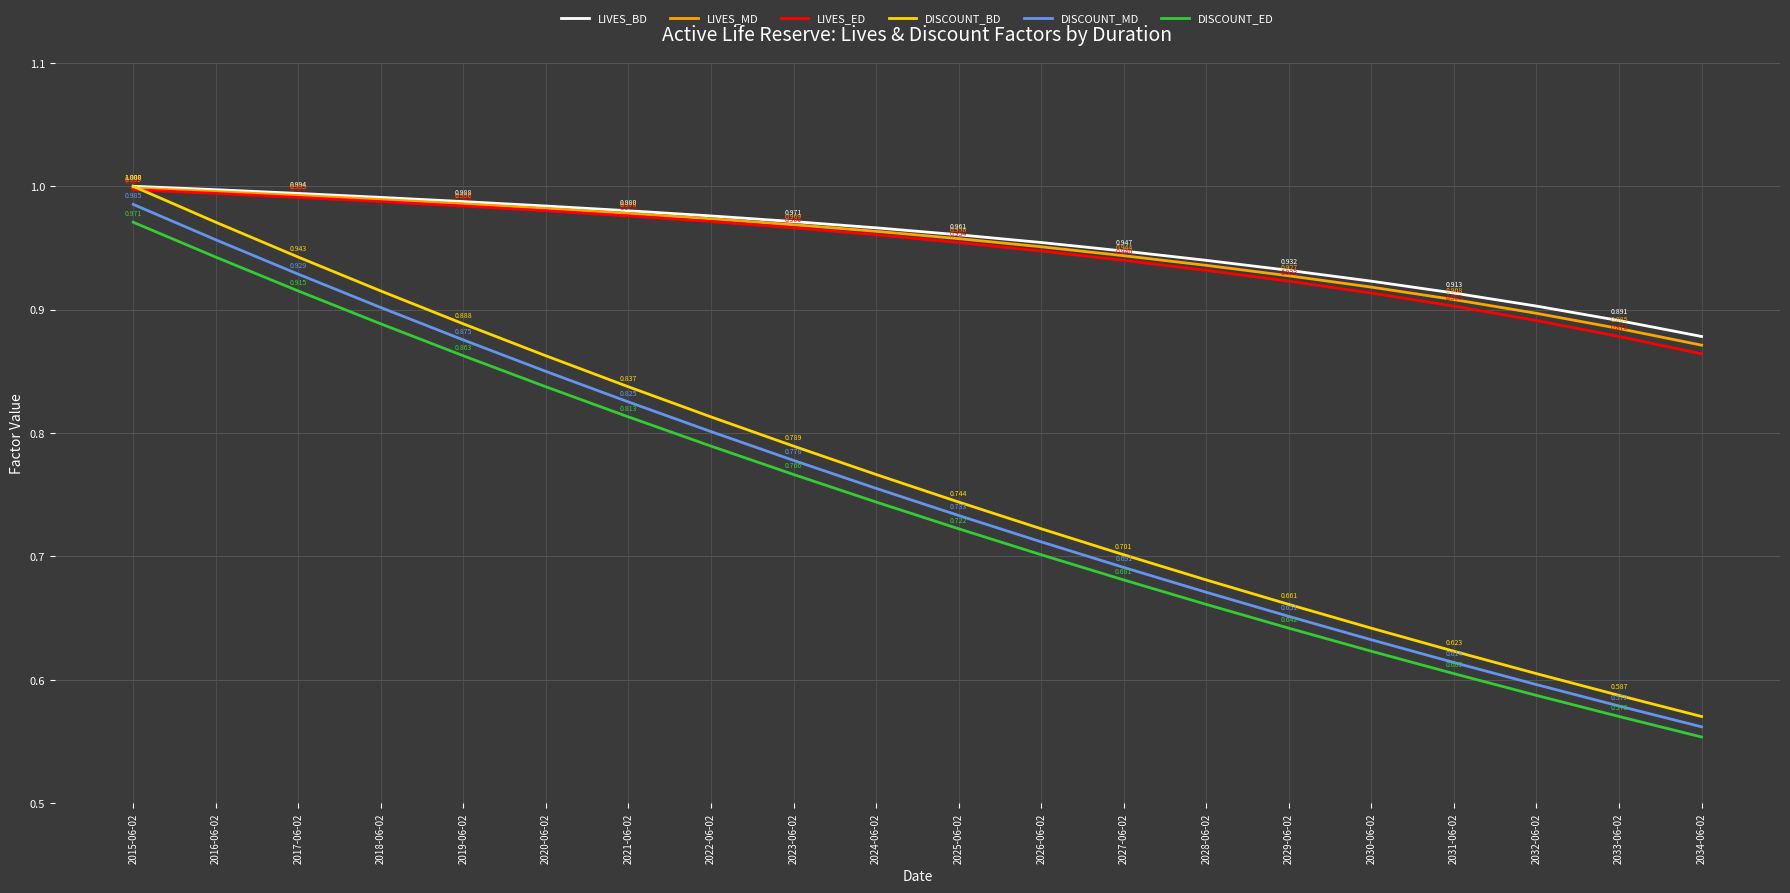

Does the chart have visible grid lines?

Yes